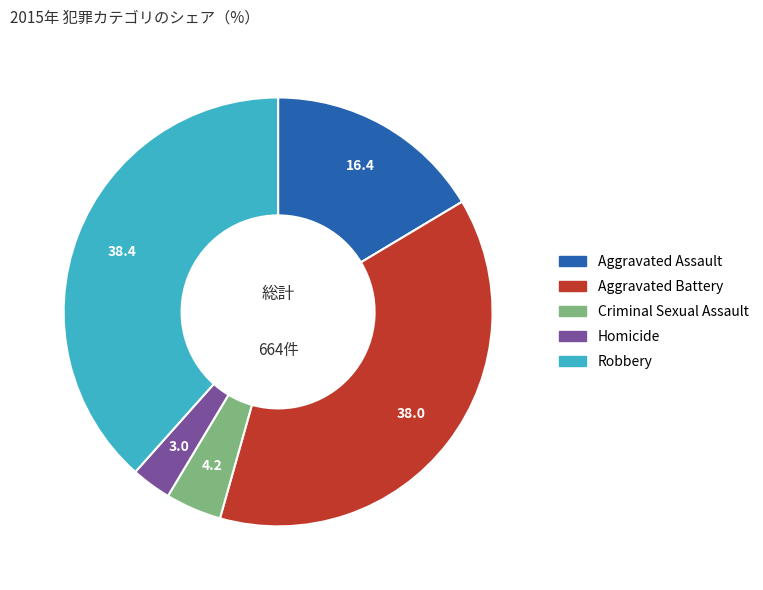

What is the smallest slice in the pie chart?

Homicide